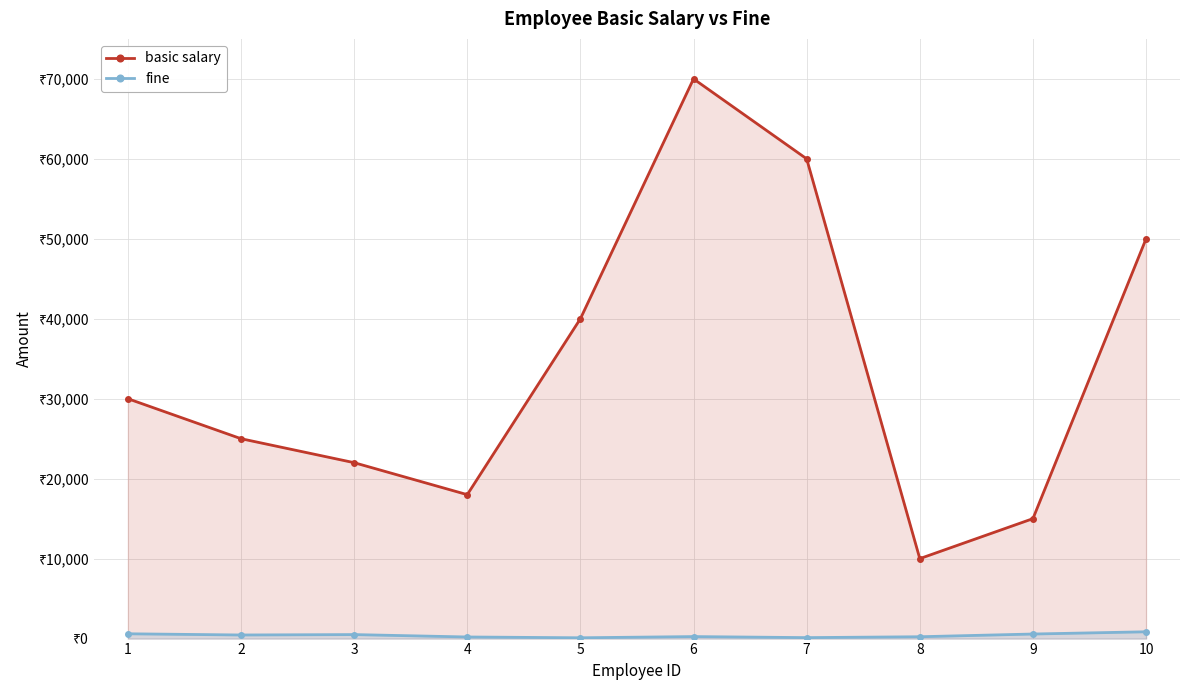

What is the value of the basic salary point at the 5th from the left?

40000